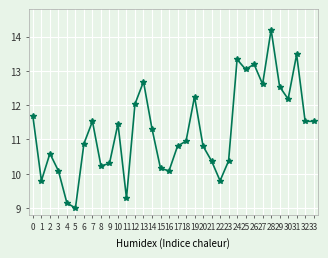

How many data points are less than 11?

17